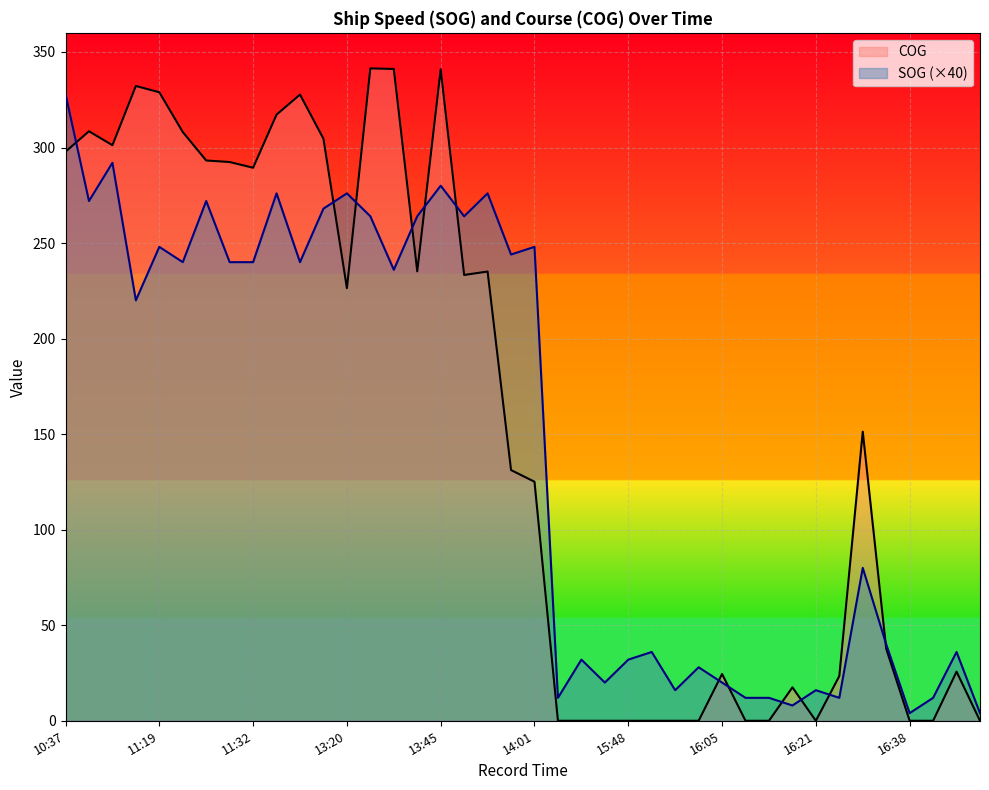

How many lines are shown in the chart?

2